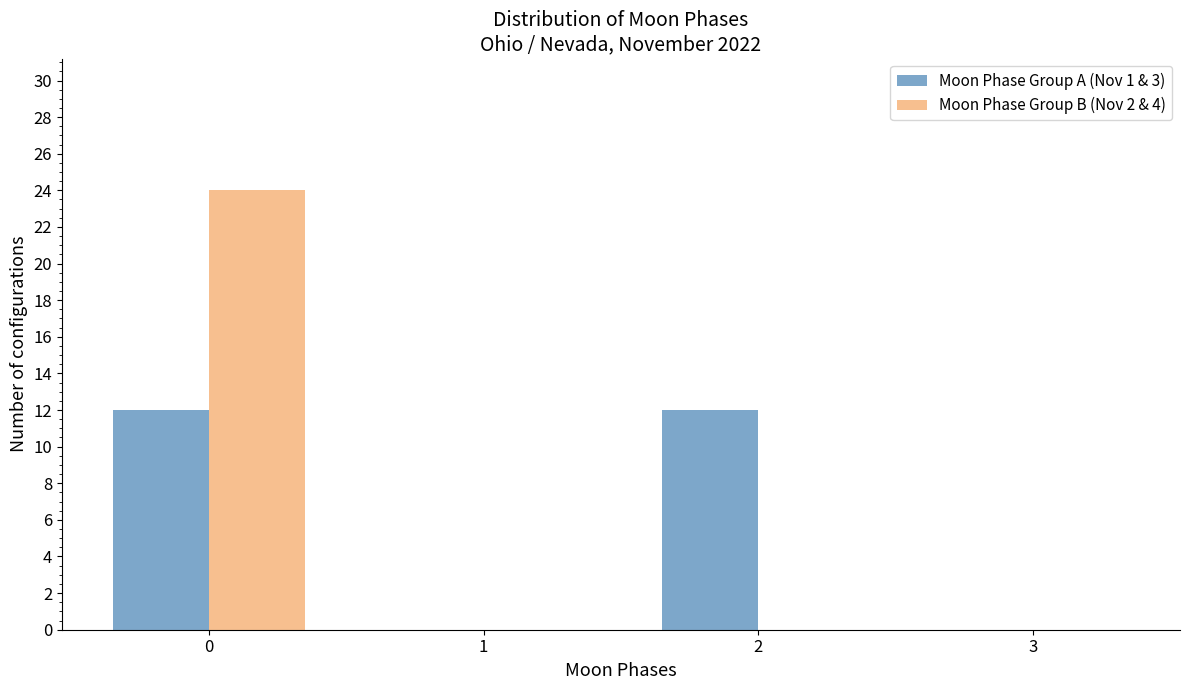

Reading right to left, list all the values displayed in this chart.

Moon Phase Group A (Nov 1 & 3): 3=0	2=12	1=0	0=12
Moon Phase Group B (Nov 2 & 4): 3=0	2=0	1=0	0=24